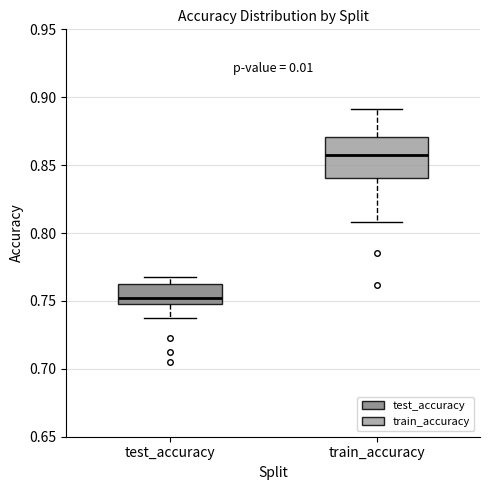

Which box's median line is the lowest?

test_accuracy